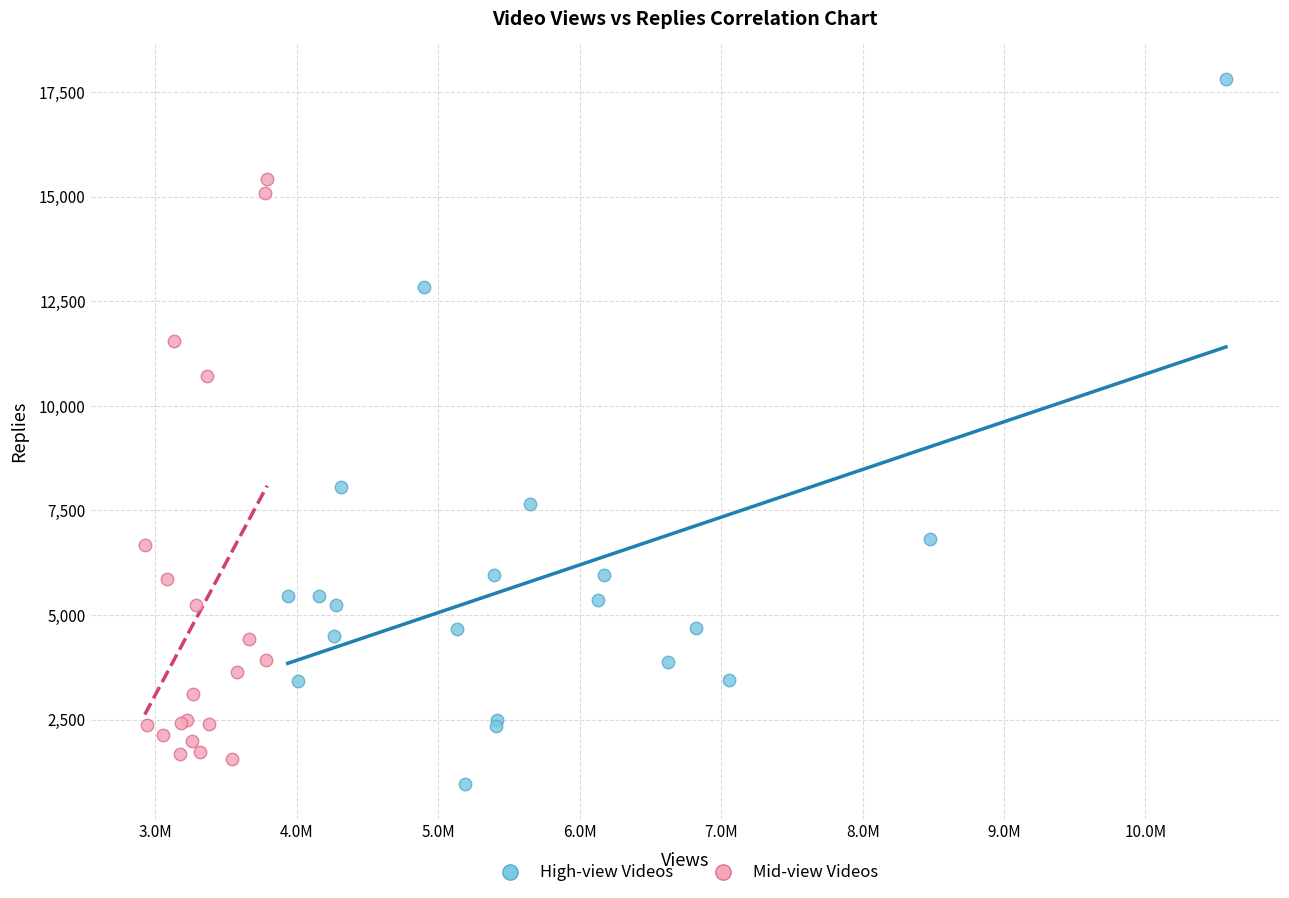

Which series contains the highest Y value?

High-view Videos